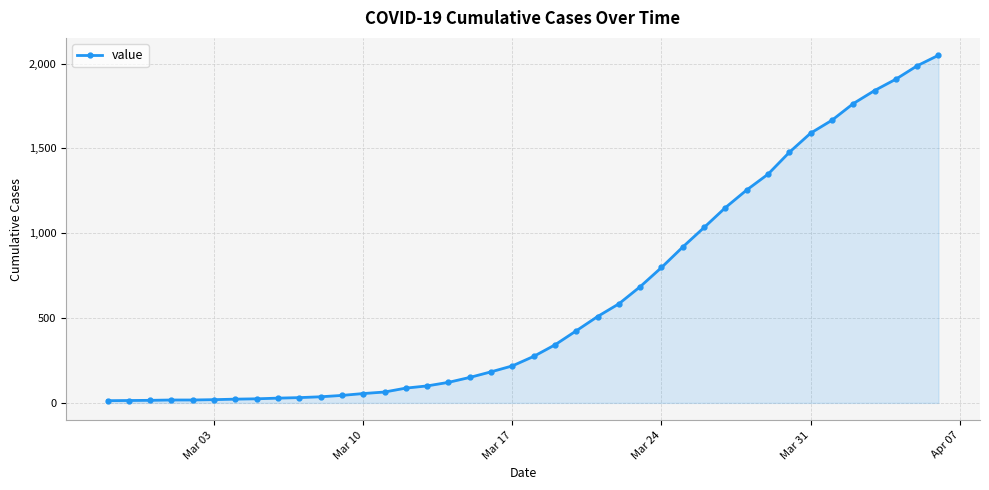

What is the sum of all values?

24864